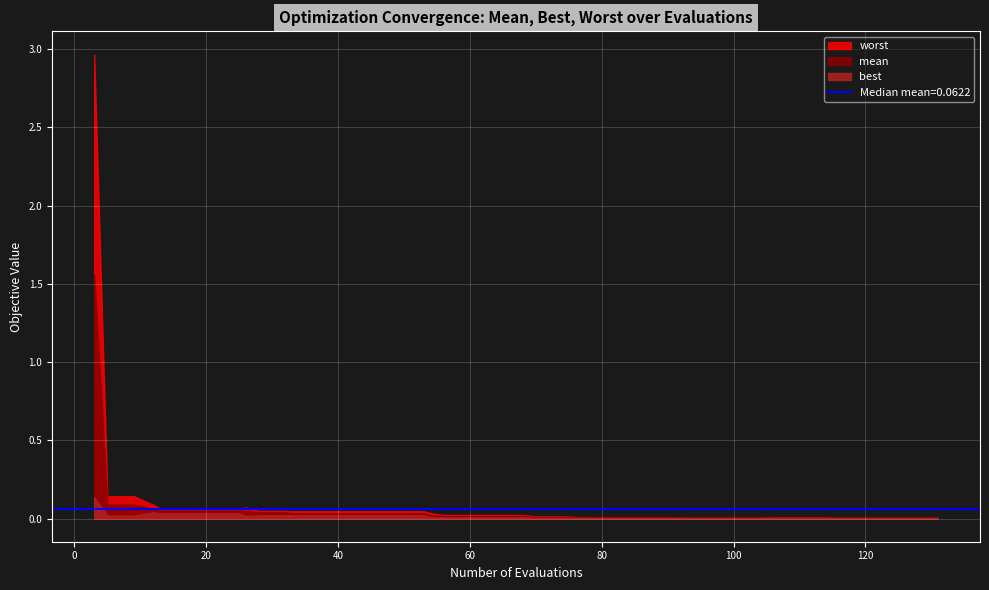

Which series has the widest spread of values?

worst